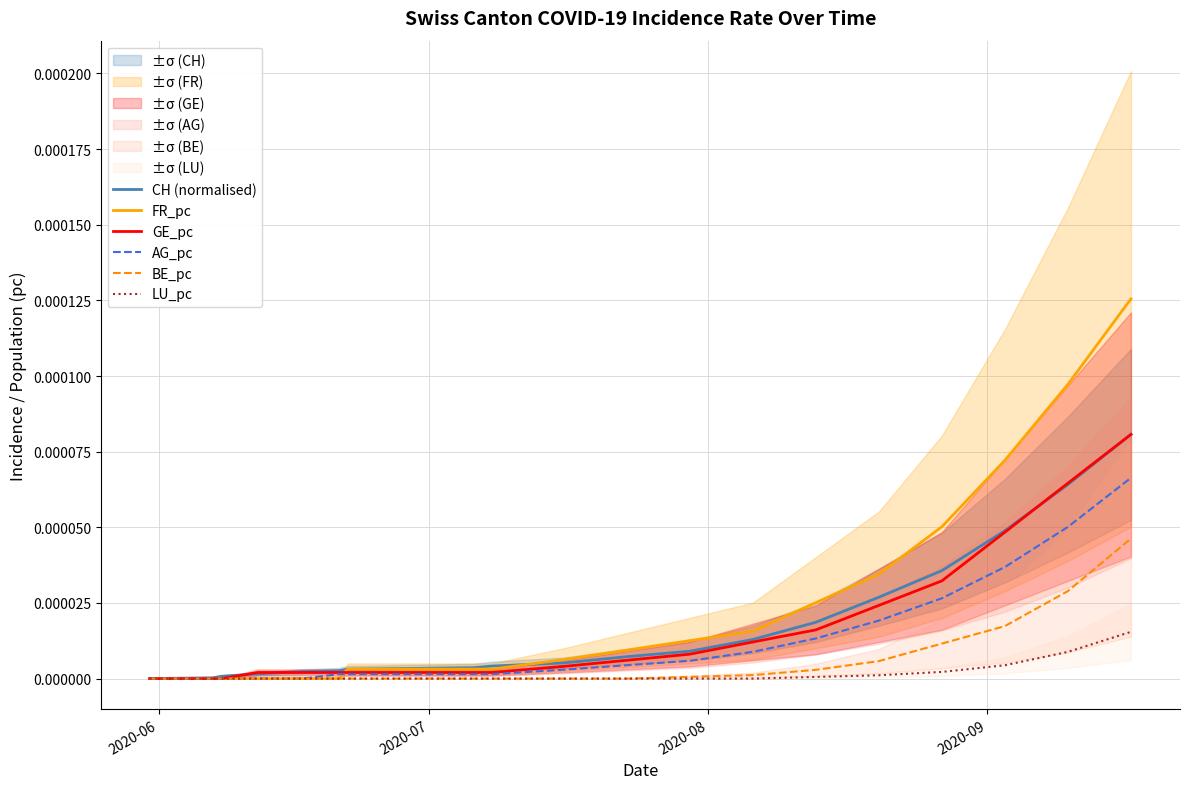

True or false: LU_pc has a value of 0.0 at 2020-08.

True